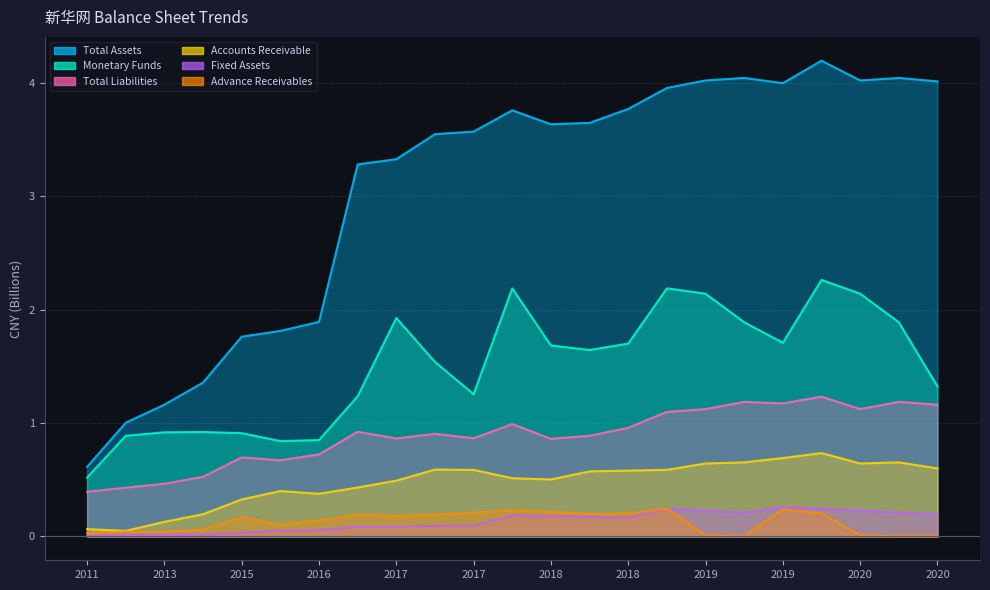

At 2018, list the series in order from smallest to largest.

Fixed Assets, Advance Receivables, Accounts Receivable, Total Liabilities, Monetary Funds, Total Assets